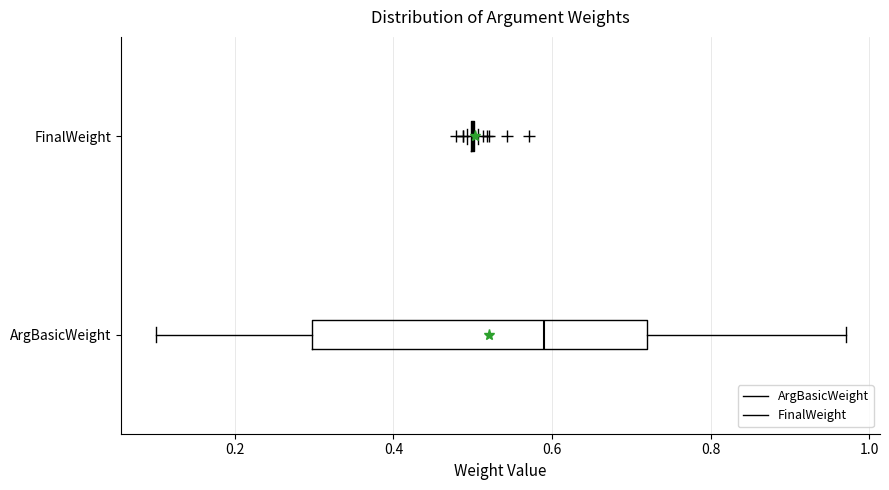

Reading bottom to top, transcribe this box plot: for each box, give where its median line is, the range the box spans, and where its two whiskers end, as read against the x-axis. The values are not printed on the chart, so give them approximately, as read against the axis.

ArgBasicWeight: median 0.60, box 0.30 to 0.72, whiskers 0.10 to 0.98
FinalWeight: box collapsed to a line at 0.50, whiskers 0.50 to 0.50